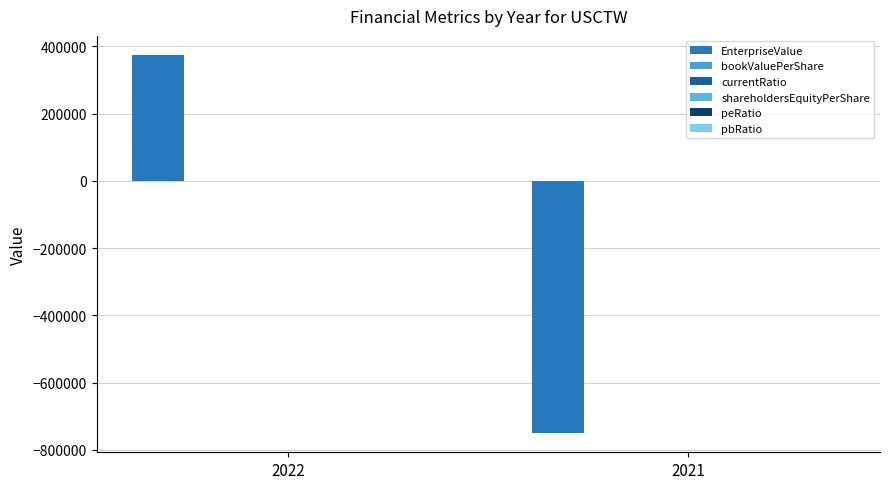

Are the bars horizontal?

No